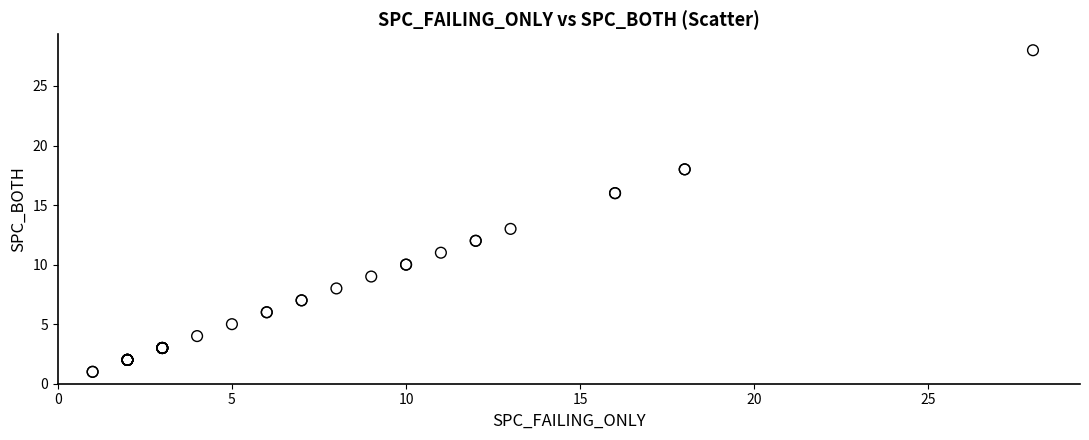

What Y value in the scatter plot is closest to 14?

13